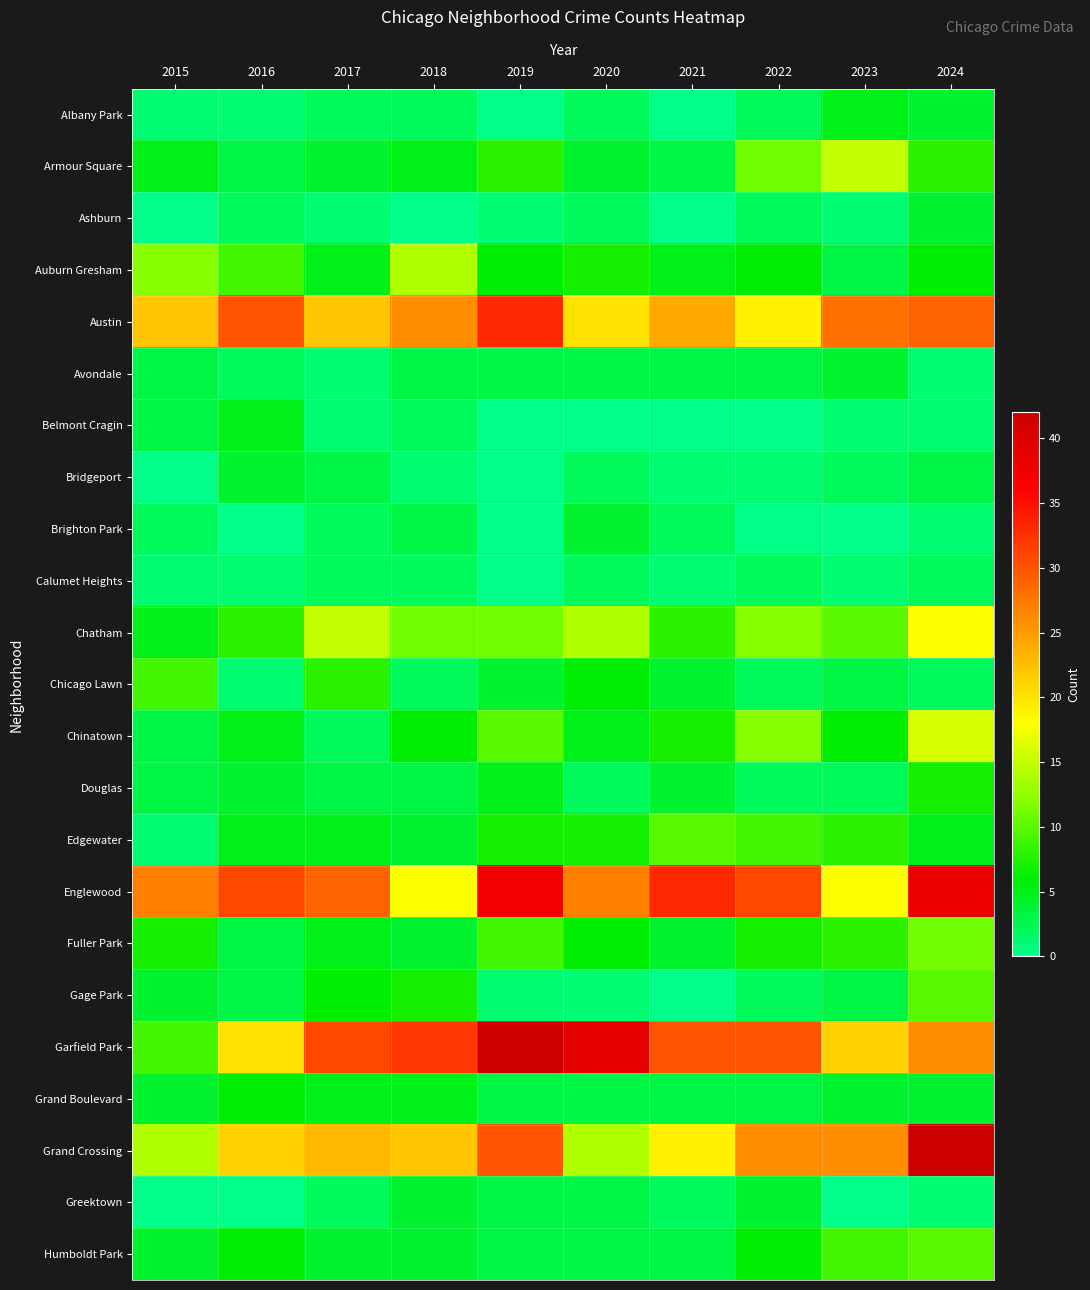

What is the maximum value shown in the chart?

42